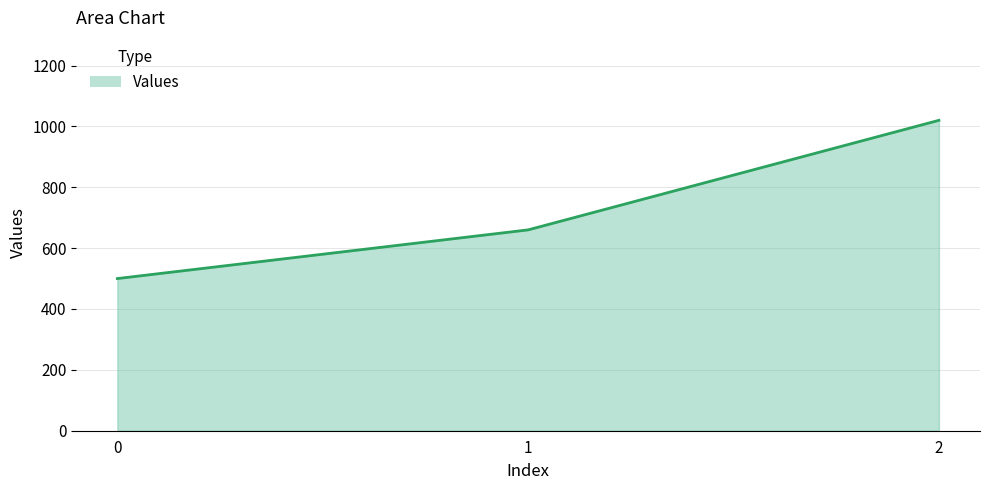

What is the smallest value displayed?

500